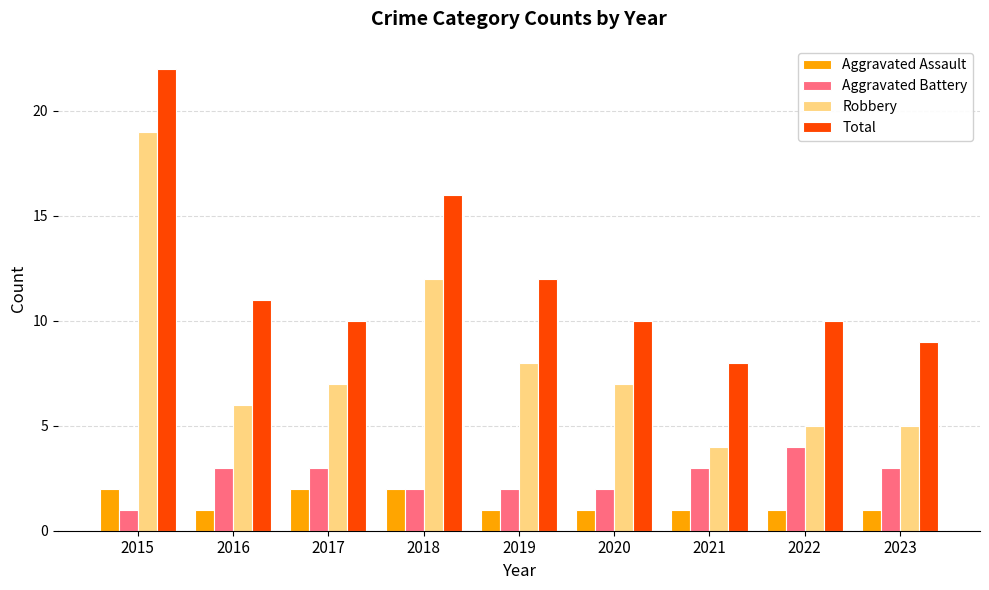

What is the difference between the highest and lowest values at 2022?

9